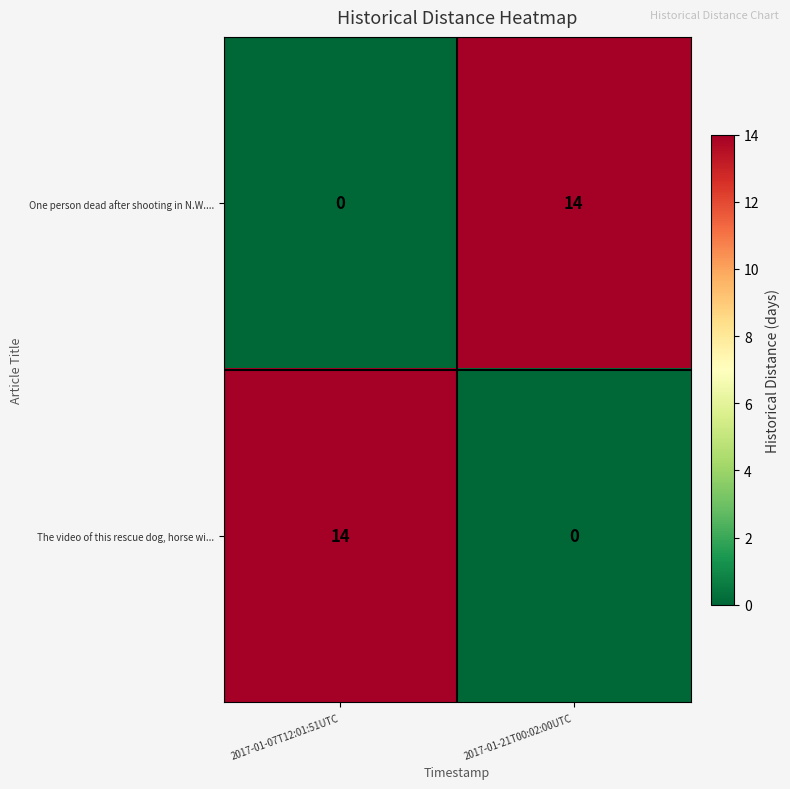

Is it true that One person dead after shooting in N.W.... equals 19 at 2017-01-21T00:02:00UTC?

False